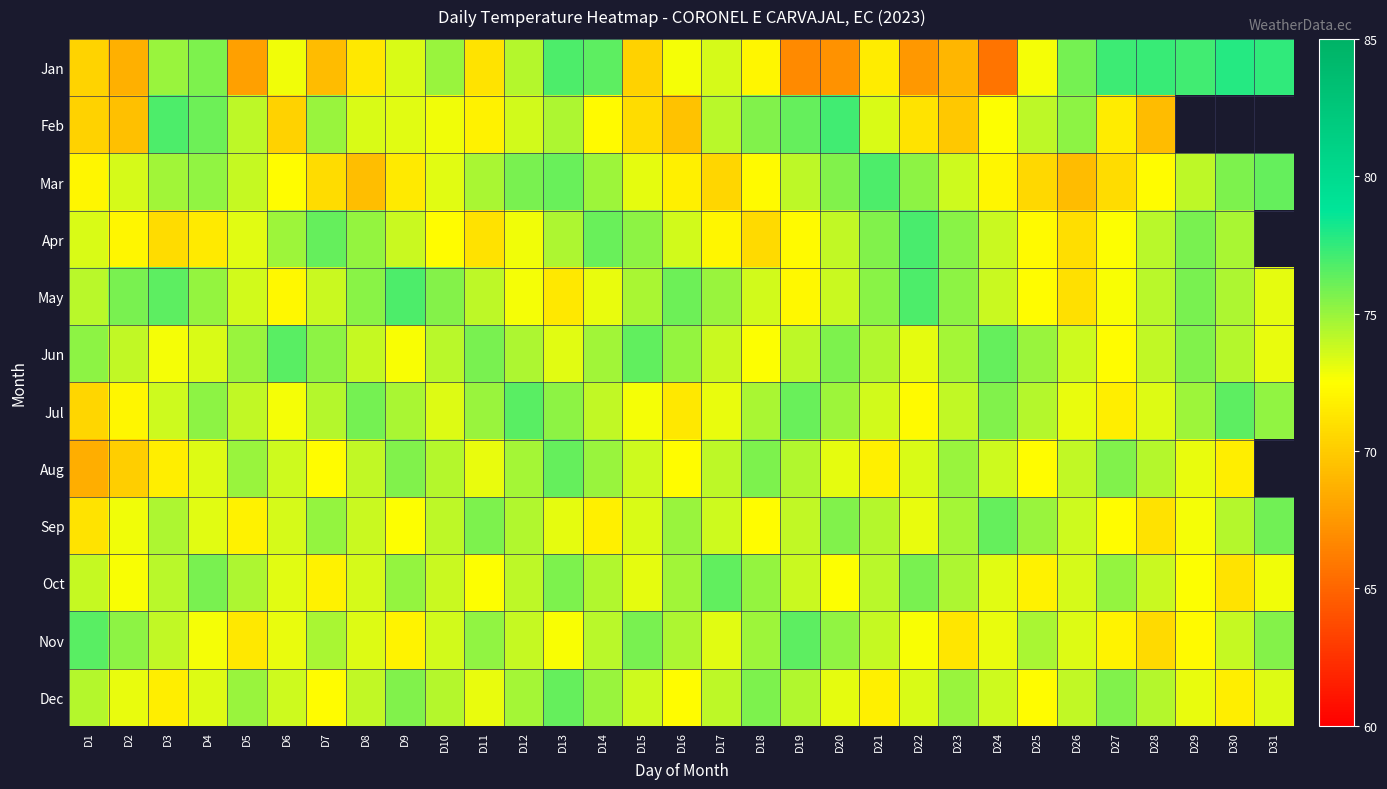

How many values in Aug are above zero?

30